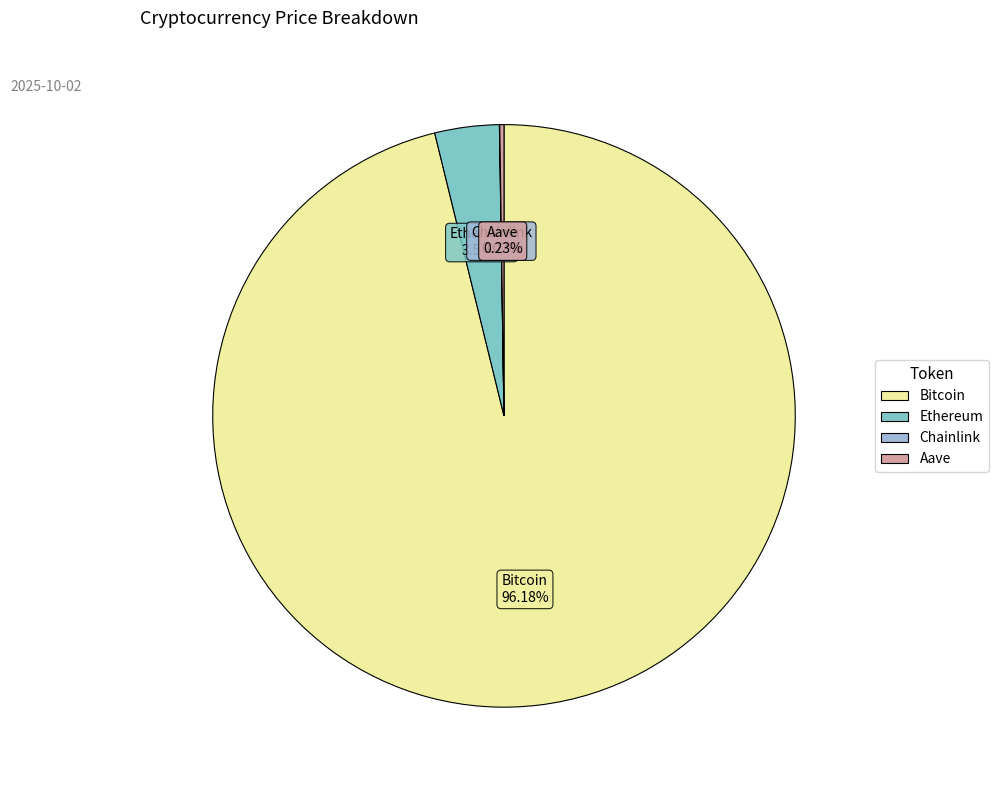

Is the sum of Ethereum and Bitcoin greater than half?

Yes